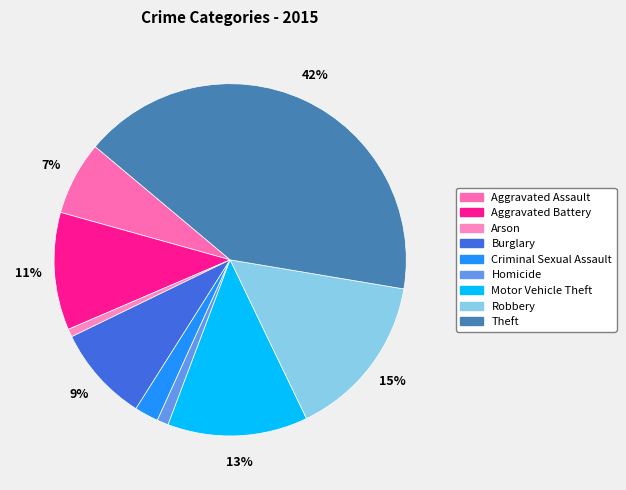

What percentage is the Criminal Sexual Assault slice, to the nearest percent?

2%